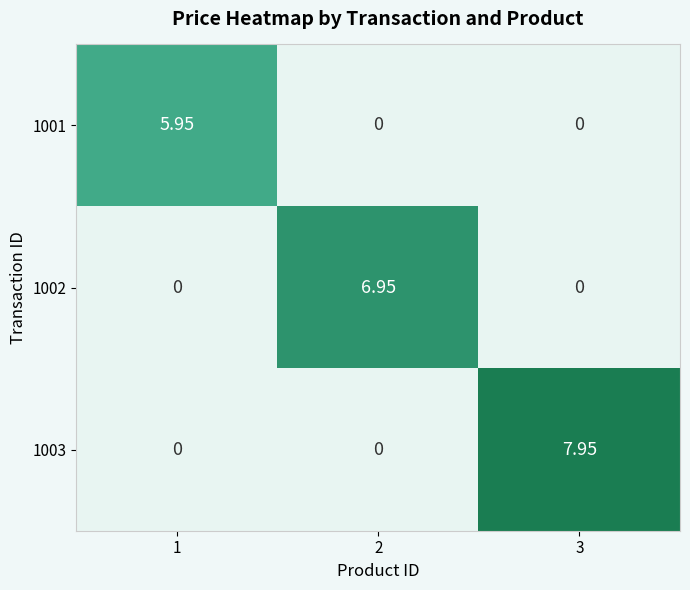

Is the value of 1003 at 3 greater than the value of 1002 at 1?

Yes